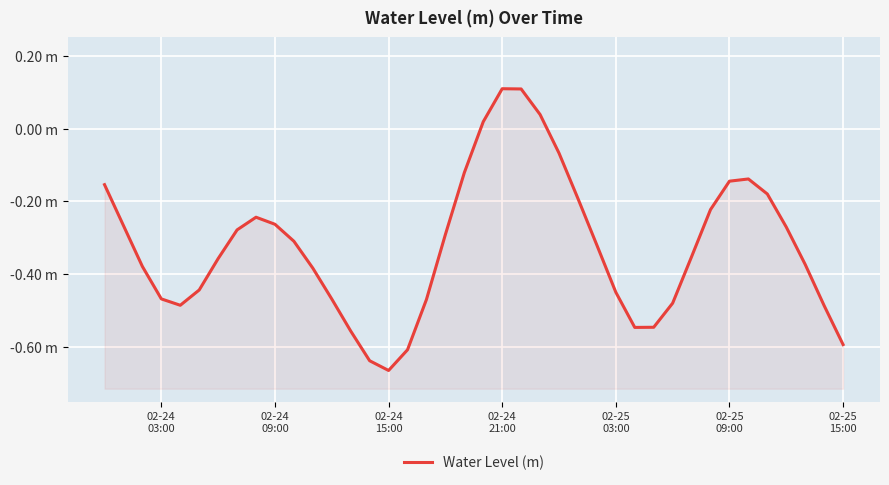

How many values are above zero?

4